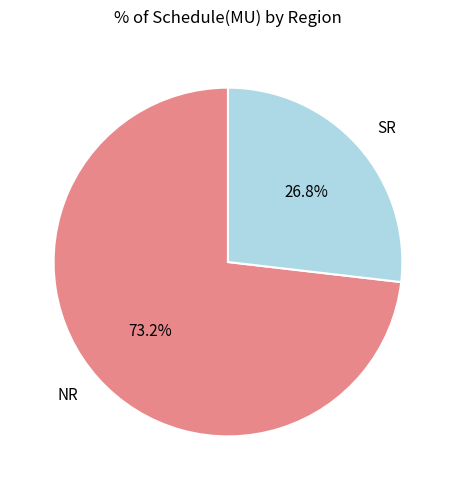

Combined, do SR and NR account for over 50%?

Yes